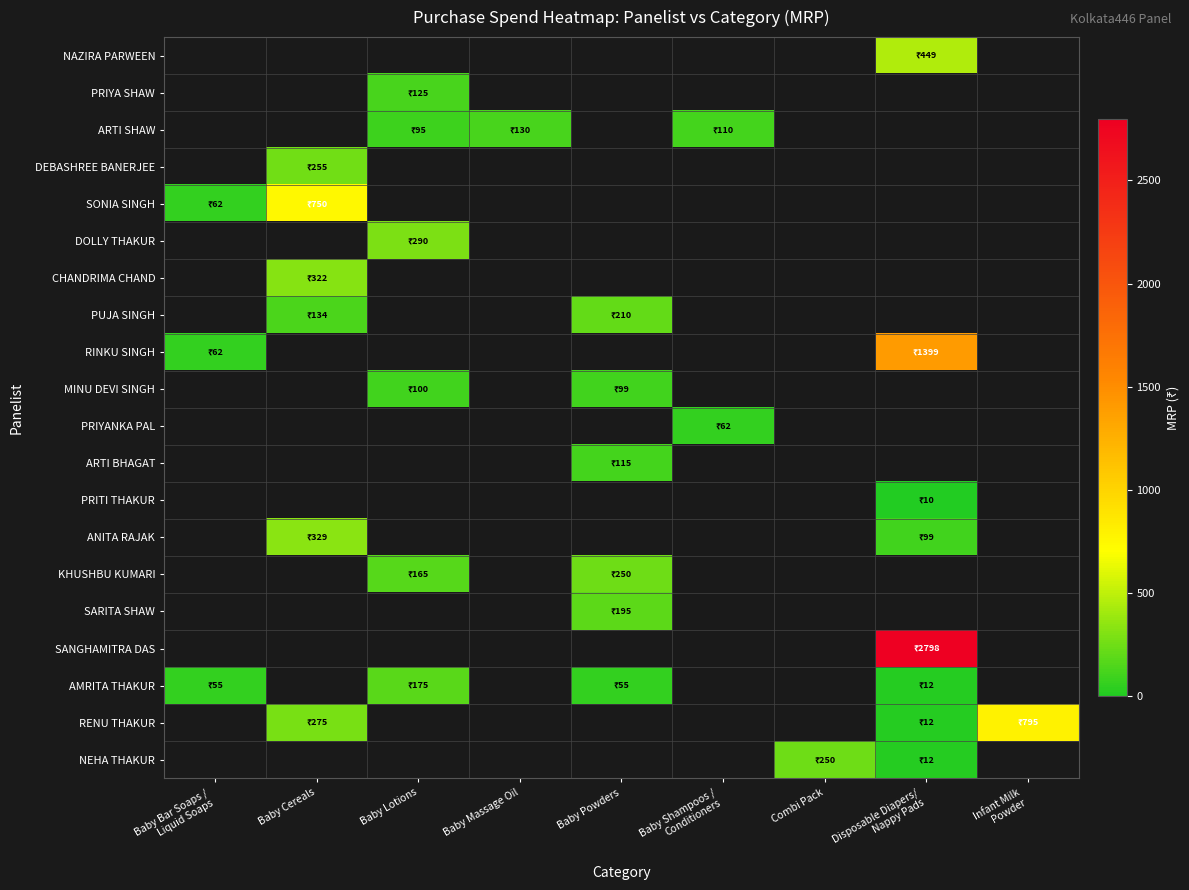

What is the smallest value displayed?

10.0